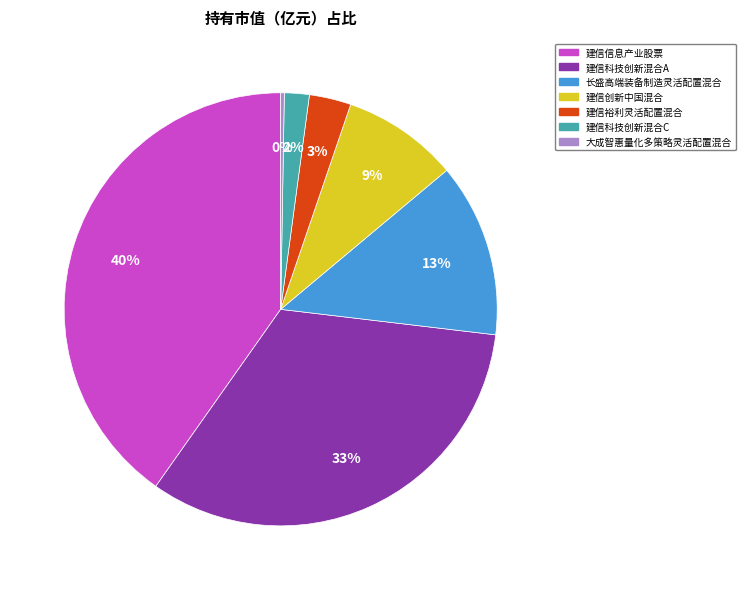

Does any single category account for the majority?

No